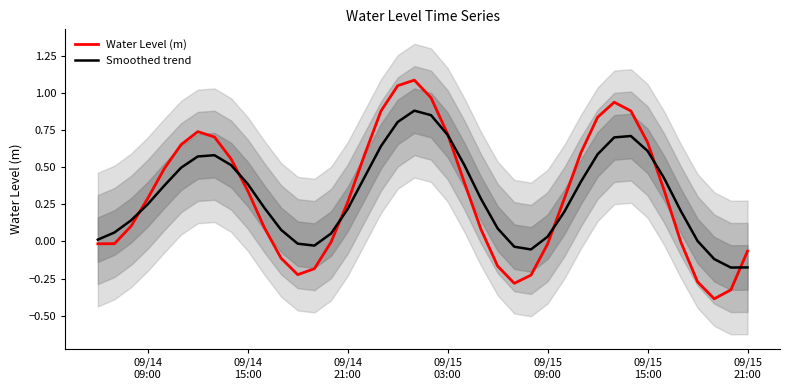

Which series has the largest range (max minus min)?

Water Level (m)